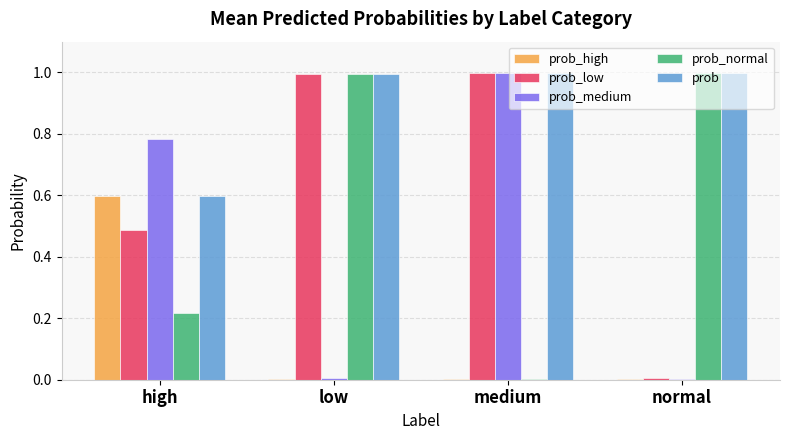

True or false: prob_normal has a value of 1.0 at normal.

True